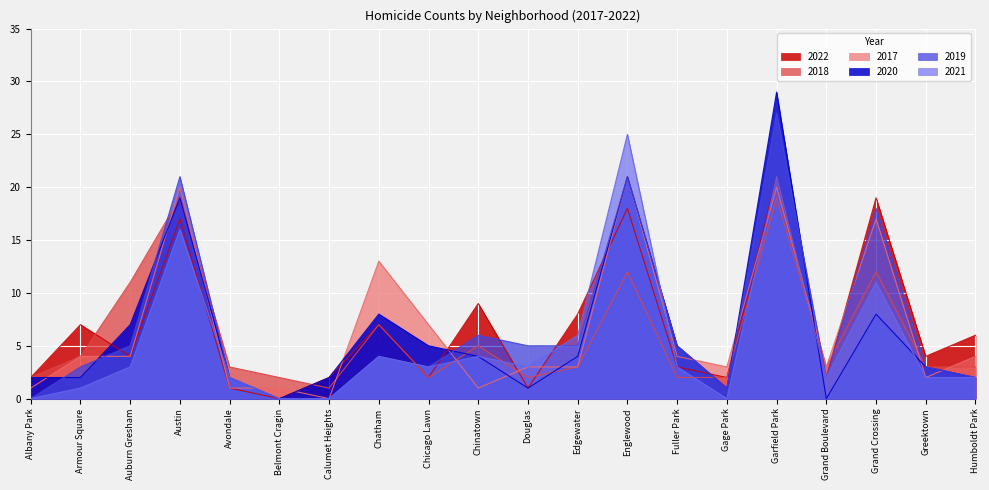

Reading left to right, extract all data points from this chart.

2022: 2	7	4	17	1	0	2	7	2	9	1	8	18	3	2	21	2	19	4	6
2018: 2	4	11	19	3	2	1	7	2	5	2	3	12	2	2	19	3	12	3	3
2017: 1	4	4	20	1	1	0	13	7	1	3	3	21	4	3	20	3	17	2	4
2020: 2	2	7	19	2	0	2	8	5	4	1	4	21	5	1	29	0	8	3	2
2019: 0	3	5	21	2	0	0	4	3	6	5	5	21	5	1	27	2	18	3	2
2021: 0	1	3	16	2	0	0	4	3	4	3	6	25	3	0	21	2	11	2	2